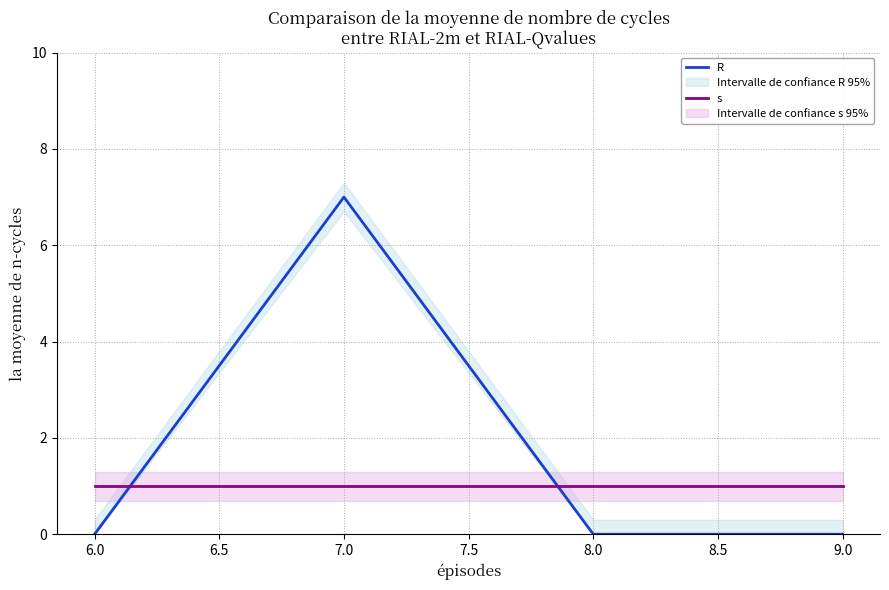

Which series has the largest total across all categories?

R